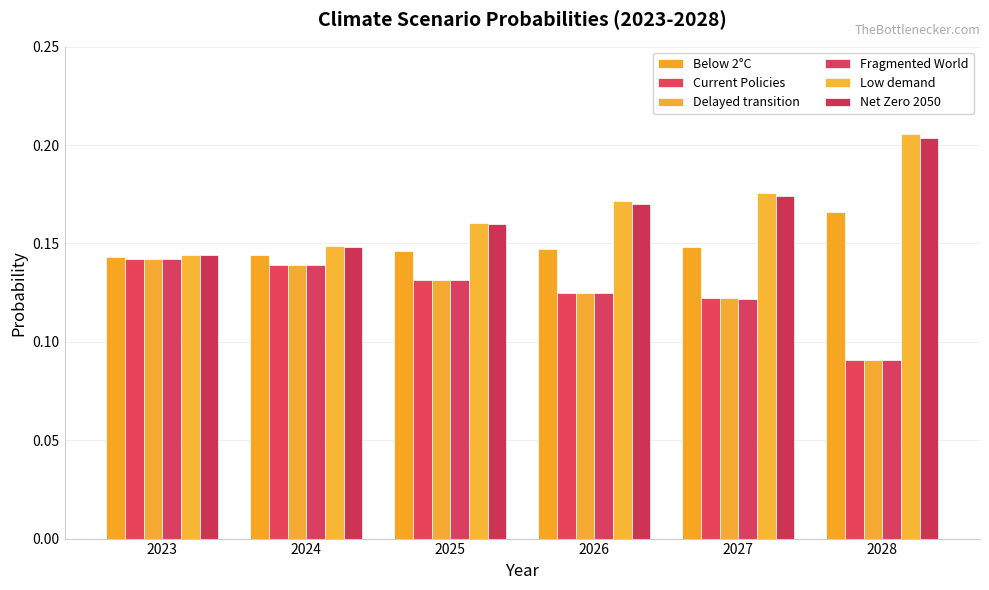

How many bars are there in total?

36